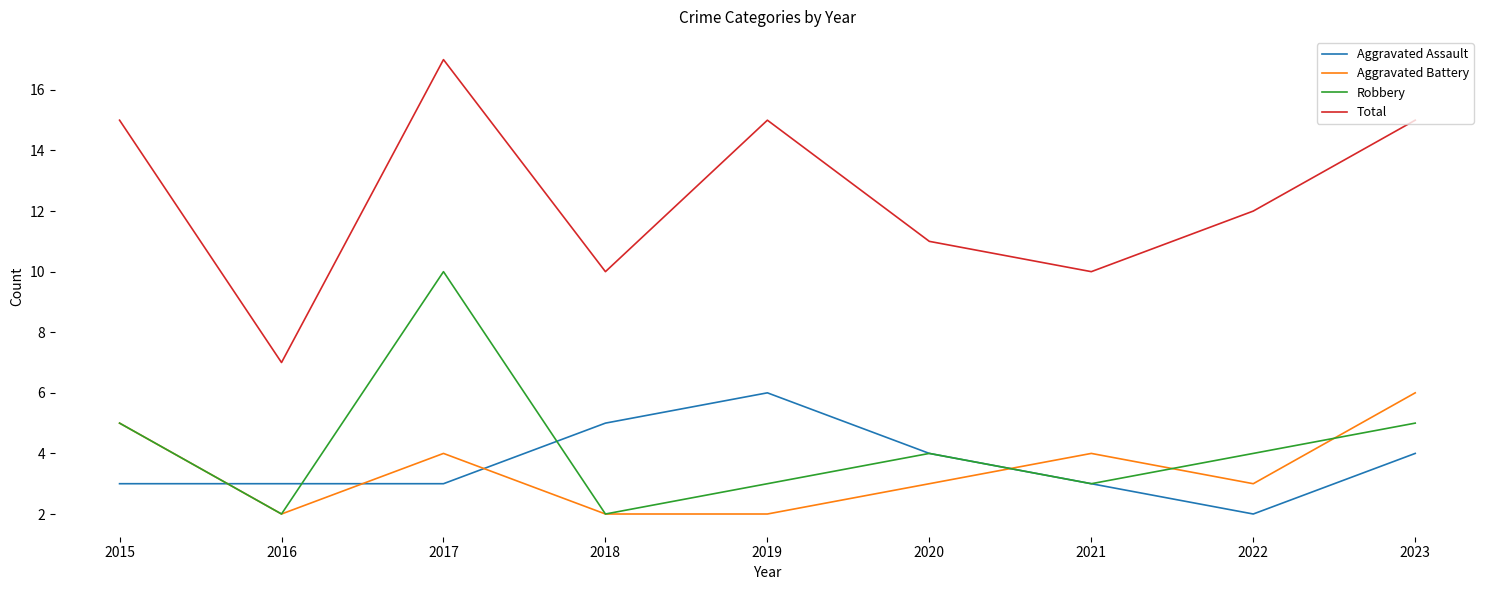

In Robbery, how many points are lower than both neighbors (excluding endpoints)?

3